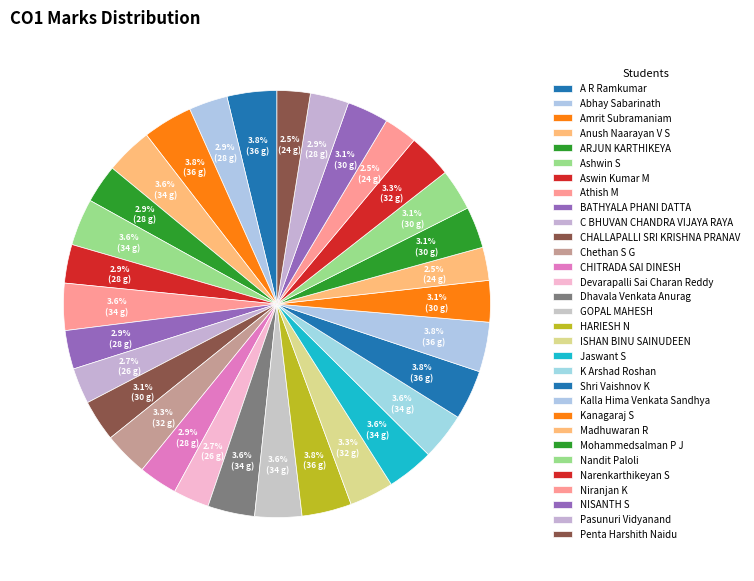

How many segments does this pie chart have?

31